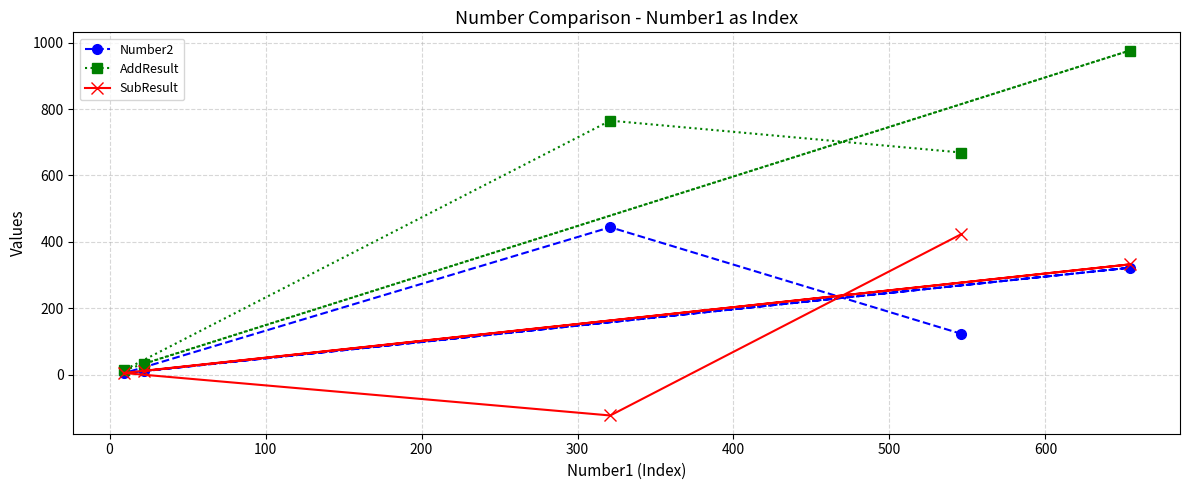

How many intersections are there between Number2 and SubResult?

2